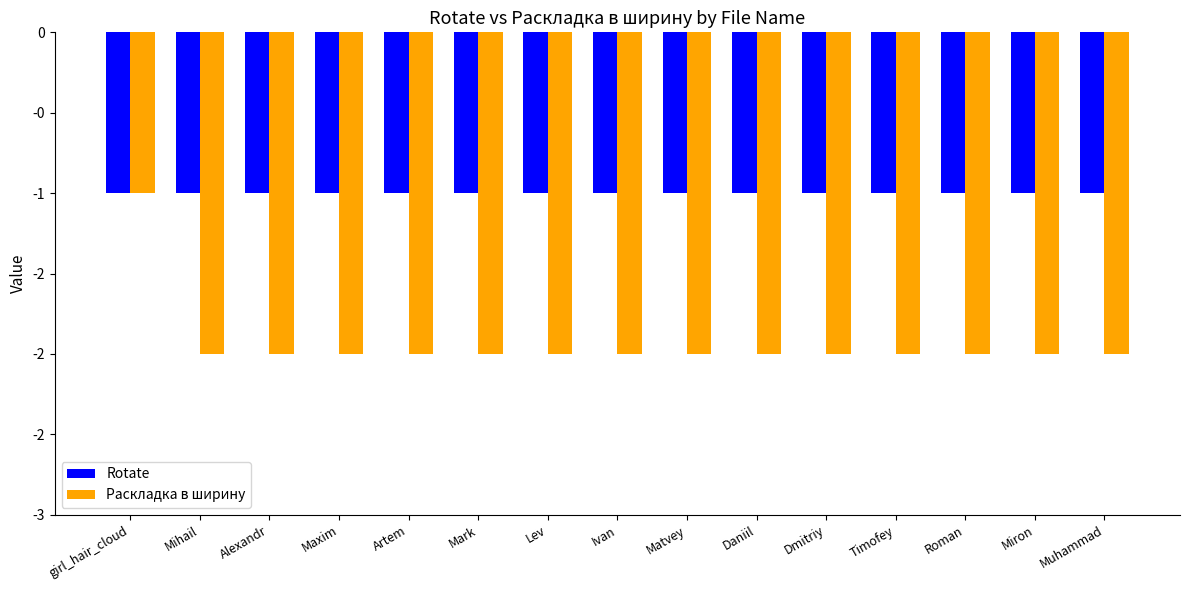

What is the sum of all Раскладка в ширину values?

-29